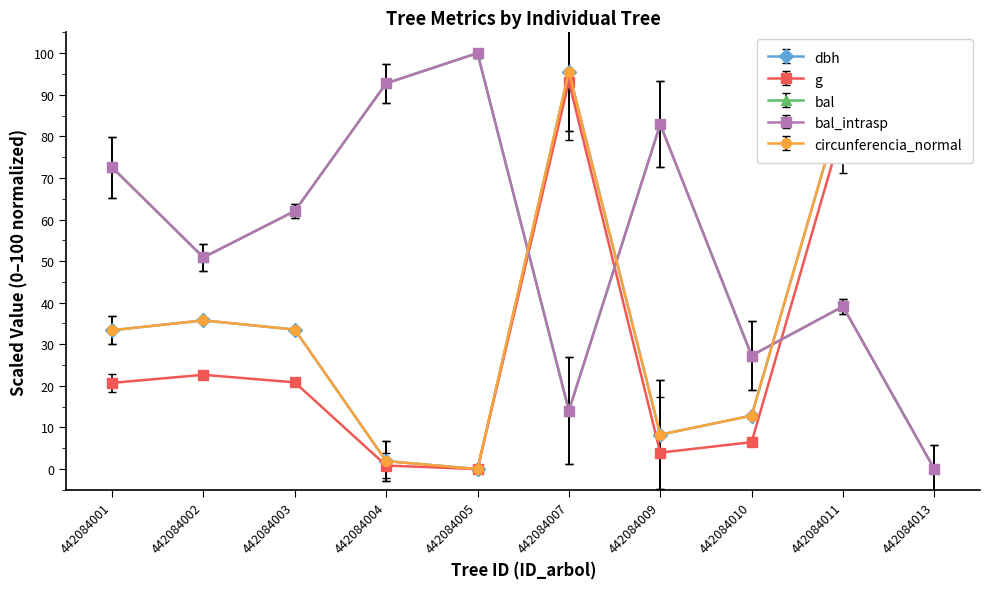

The value of g at 442084013 is 135.7. True or false?

False